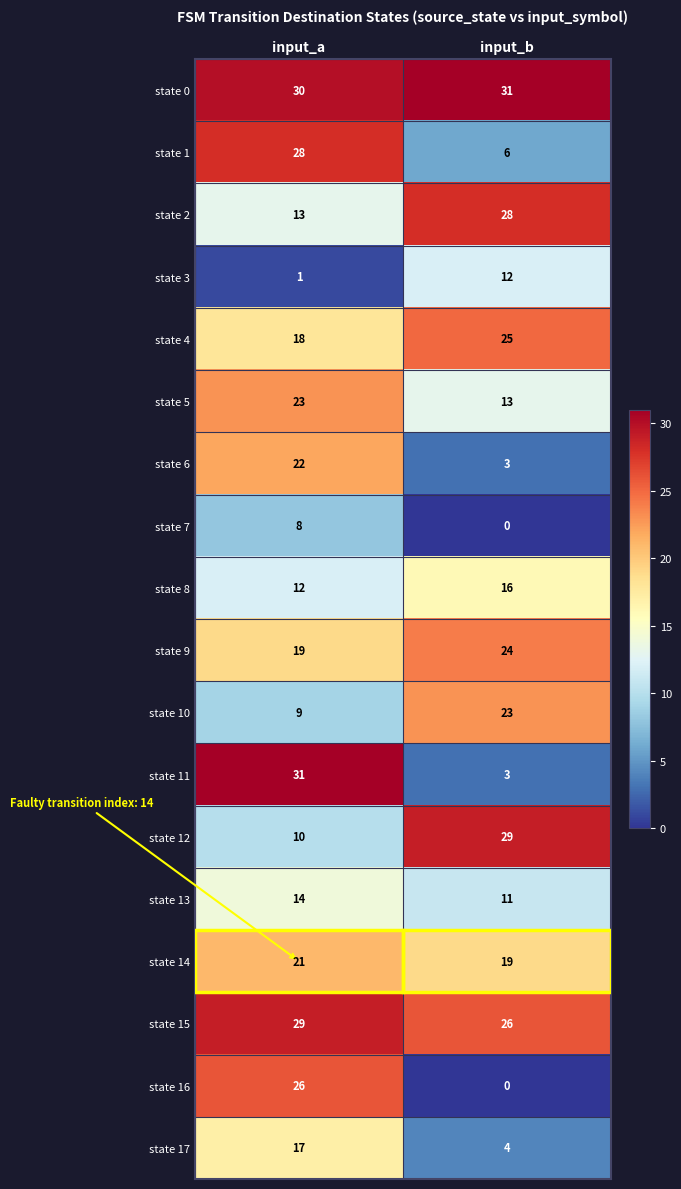

Where is state 13 nearest to the value 12?

input_b